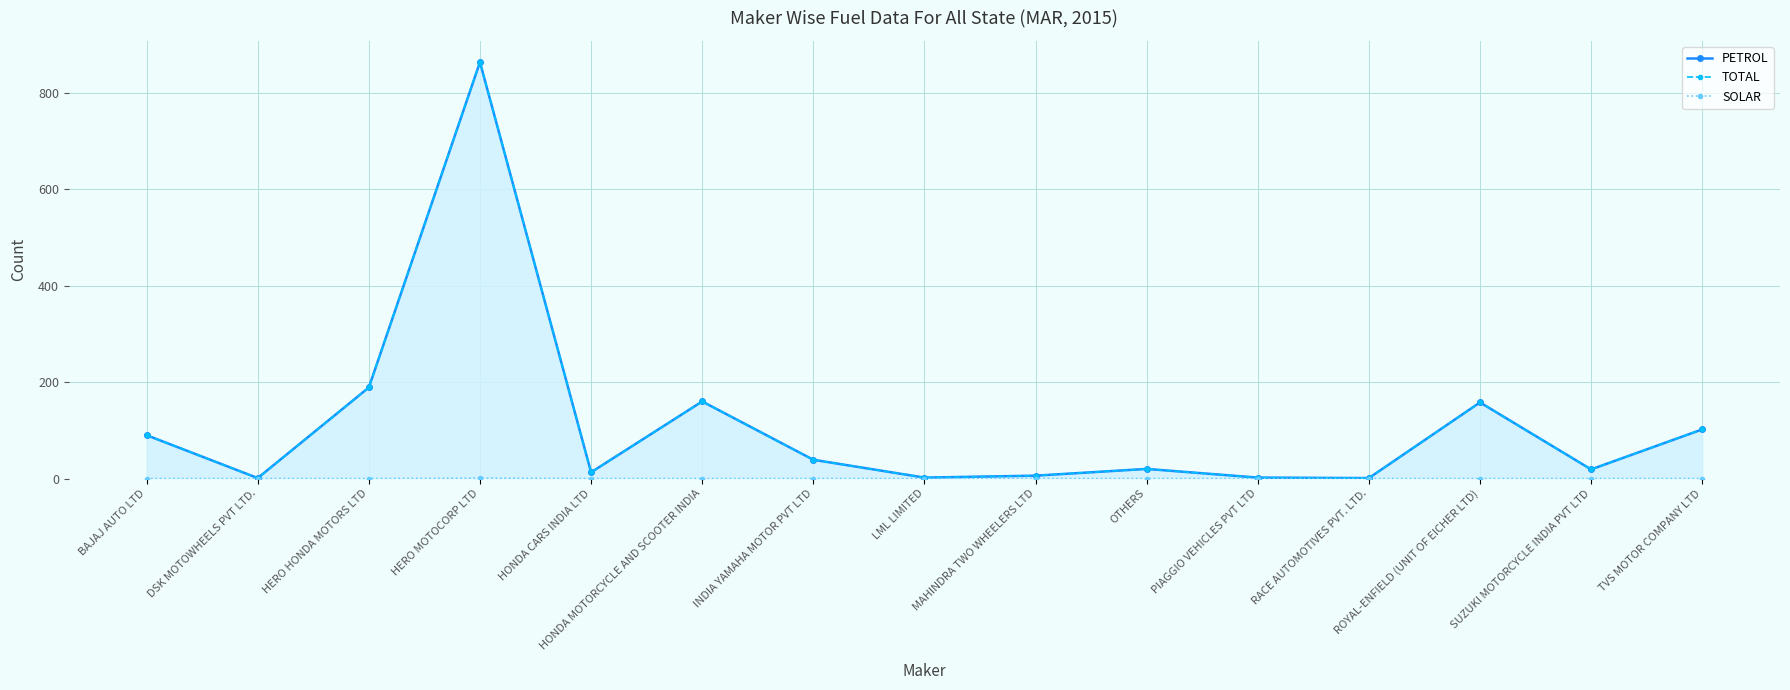

At which label is PETROL closest to 432?

HERO HONDA MOTORS LTD